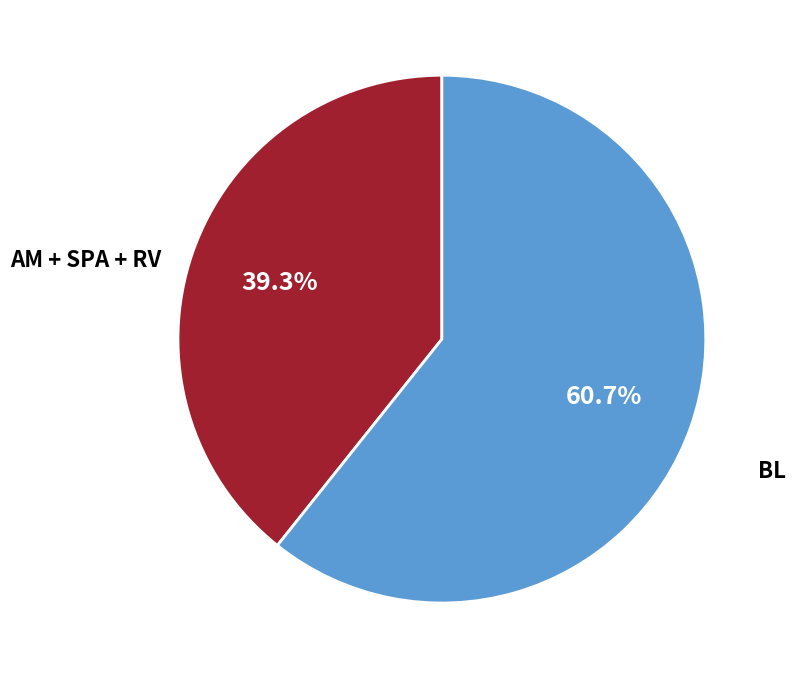

To the nearest percent, what is the average slice percentage?

50%